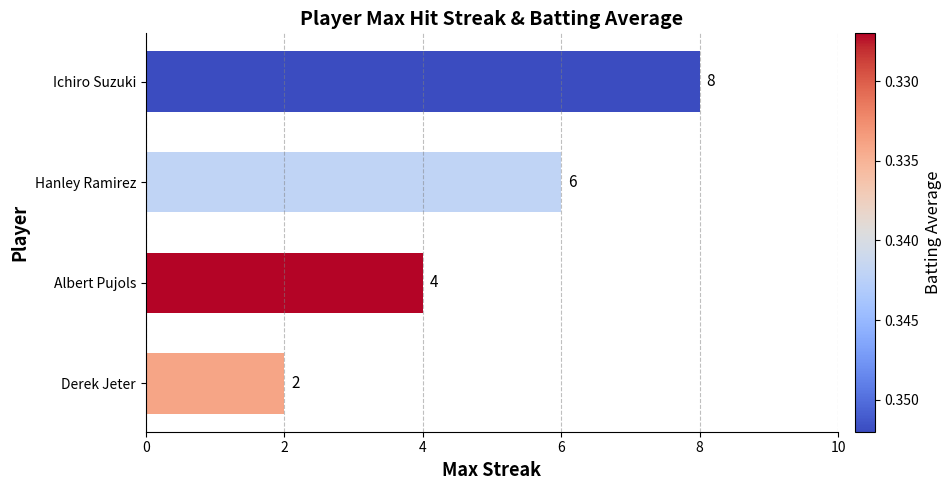

How many values are between 4 and 8?

3